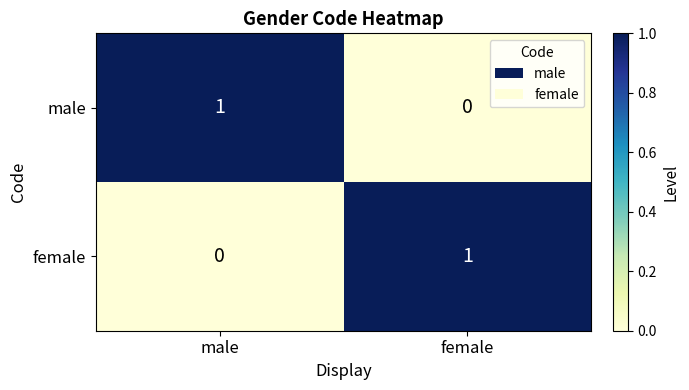

The value of male at female is 1. True or false?

False